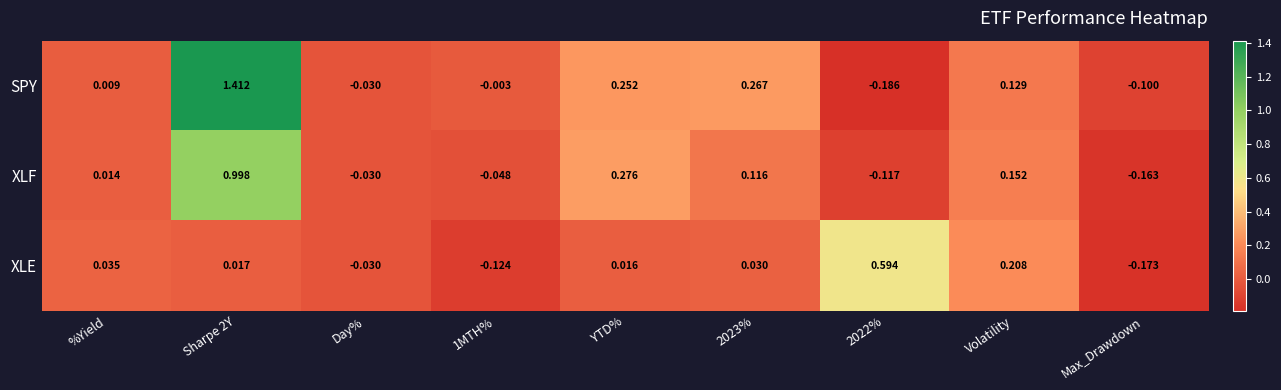

At which label is XLF closest to 0?

%Yield